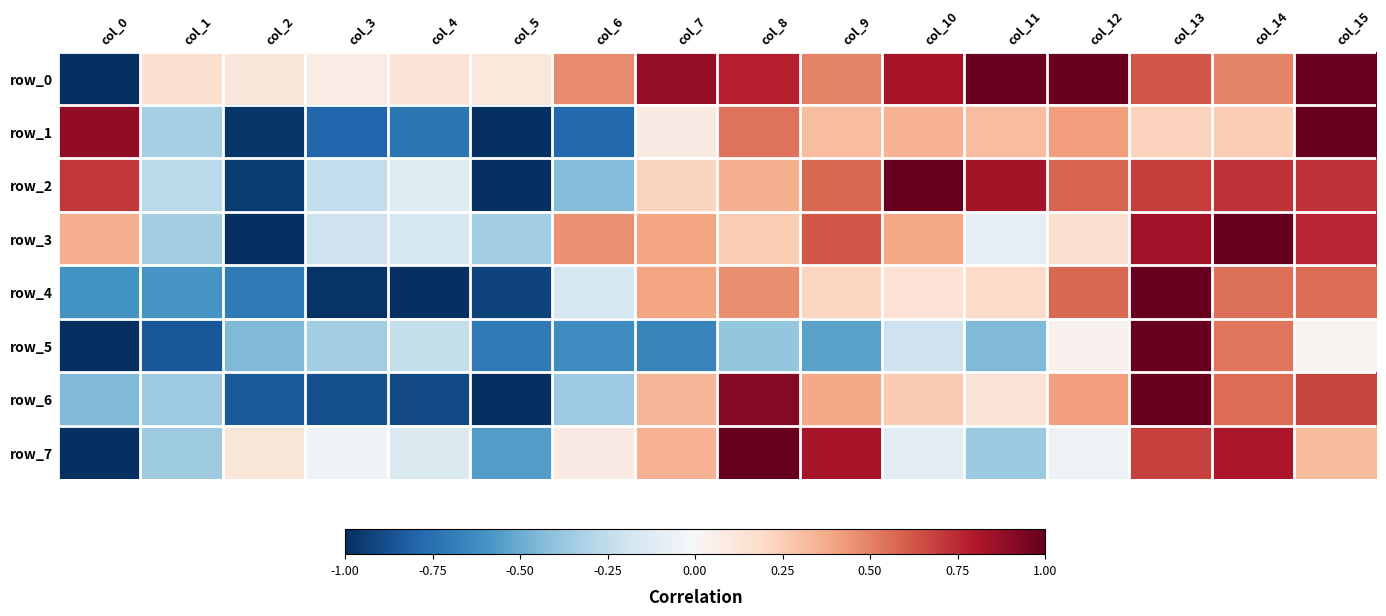

The row_4 series shows 0.1 at col_11. True or false?

False